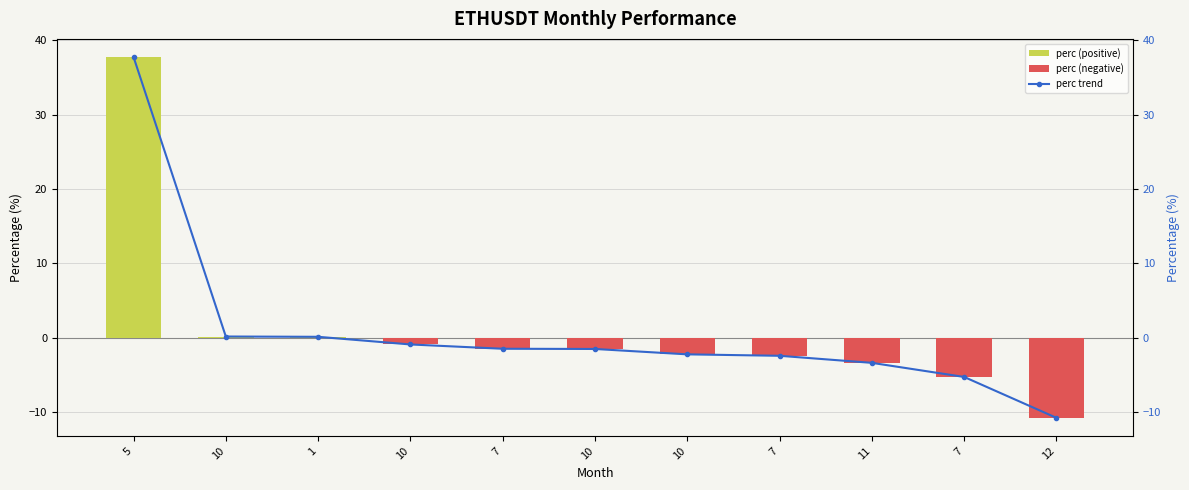

What is the average value?

0.9